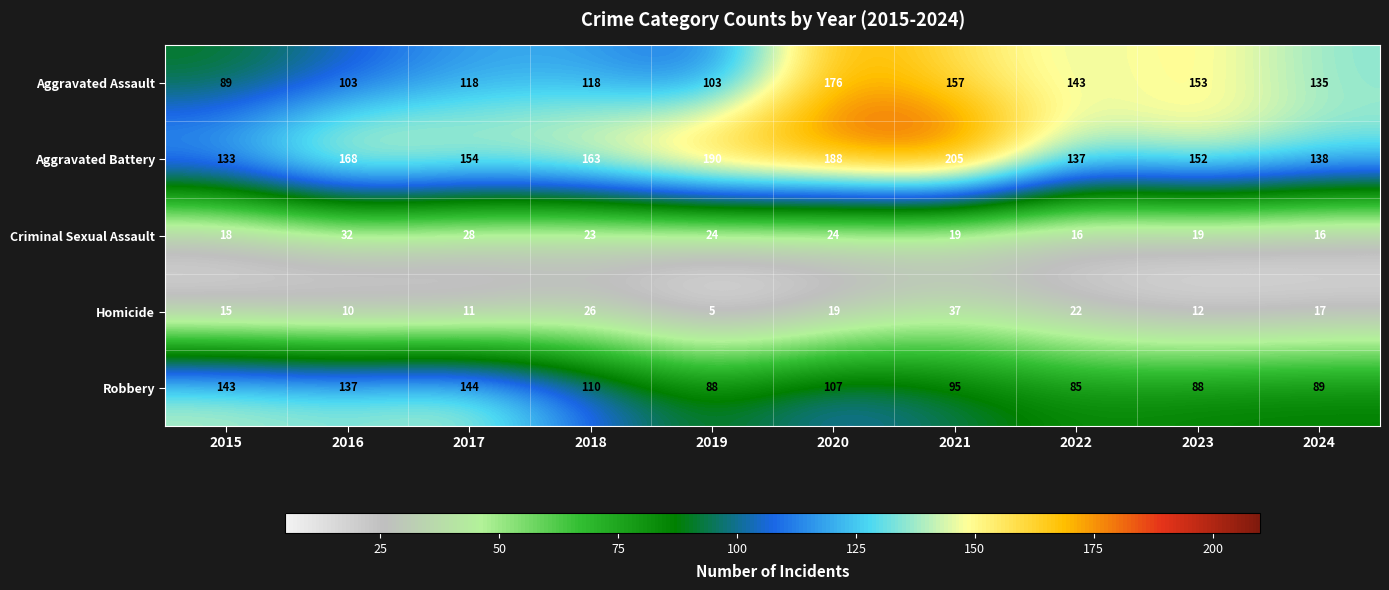

What is the sum of the Aggravated Assault values at 2015 and 2022?

232